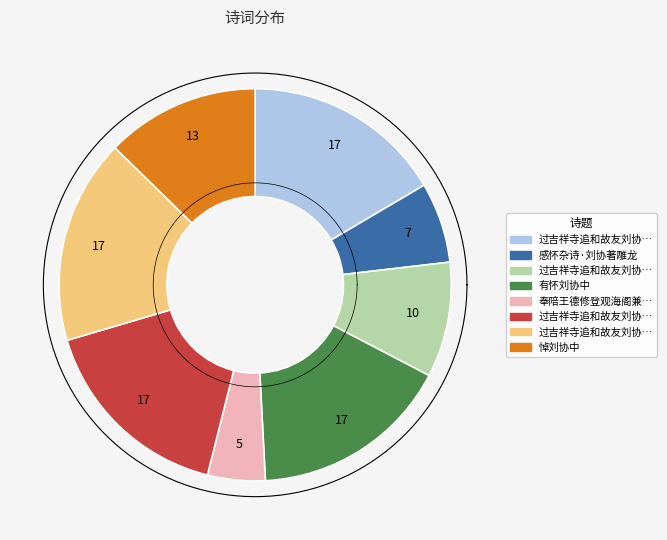

To the nearest percent, what is the difference between the largest and smallest slice percentages?

12%